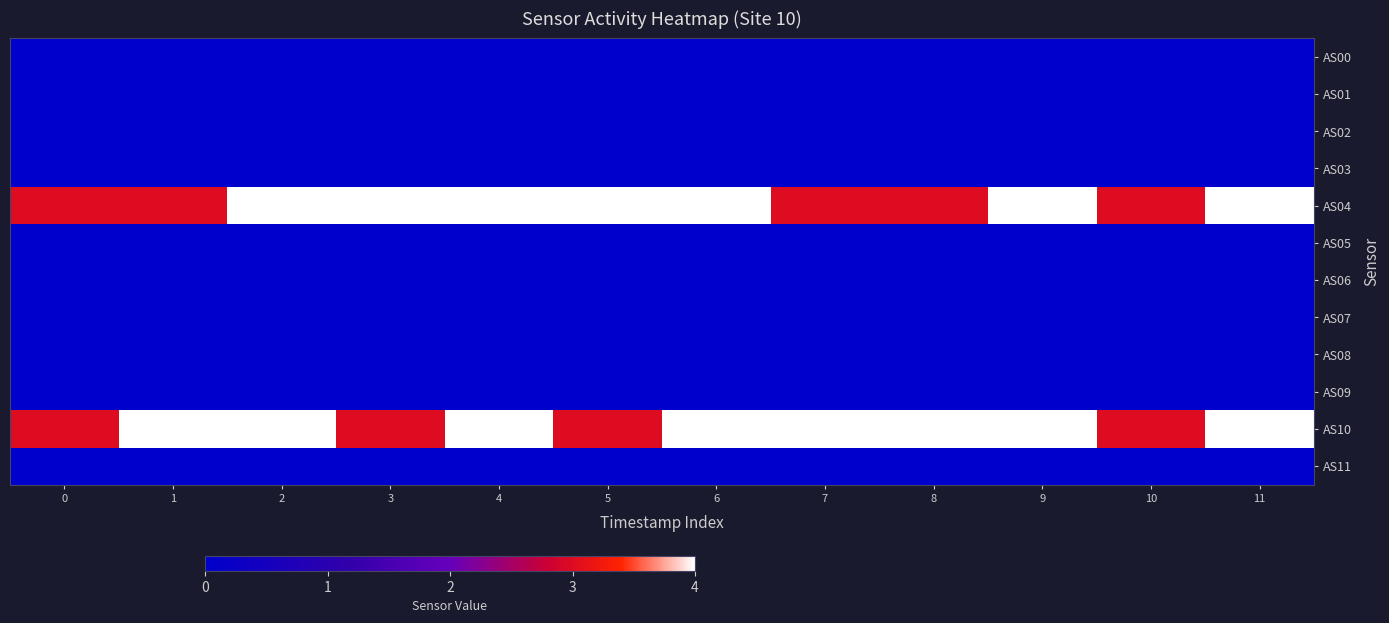

Between 11 and 5, which is larger?

11